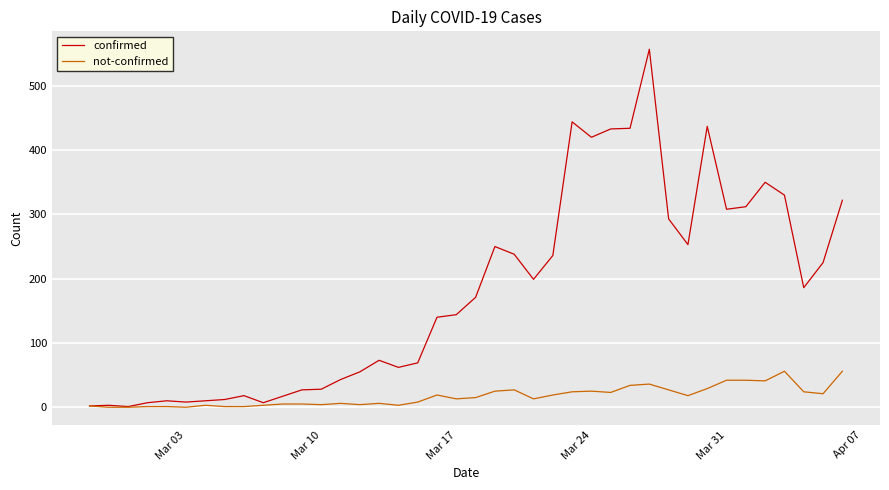

Rank the series by their maximum value, from lowest to highest.

not-confirmed, confirmed